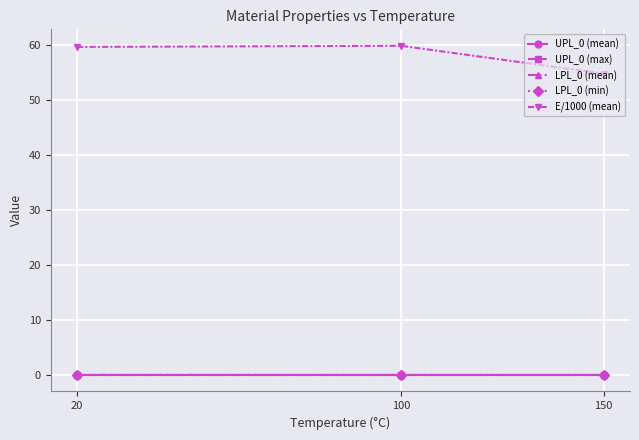

Does the chart display data point markers on the line(s)?

Yes